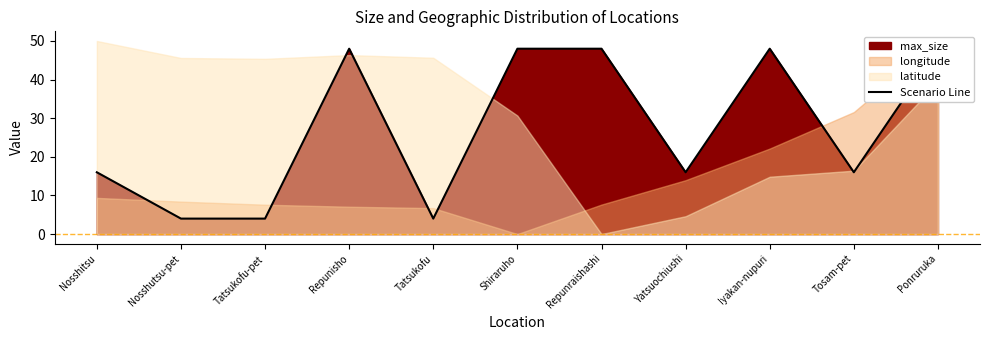

What is the value of the 11th point from the left?

48